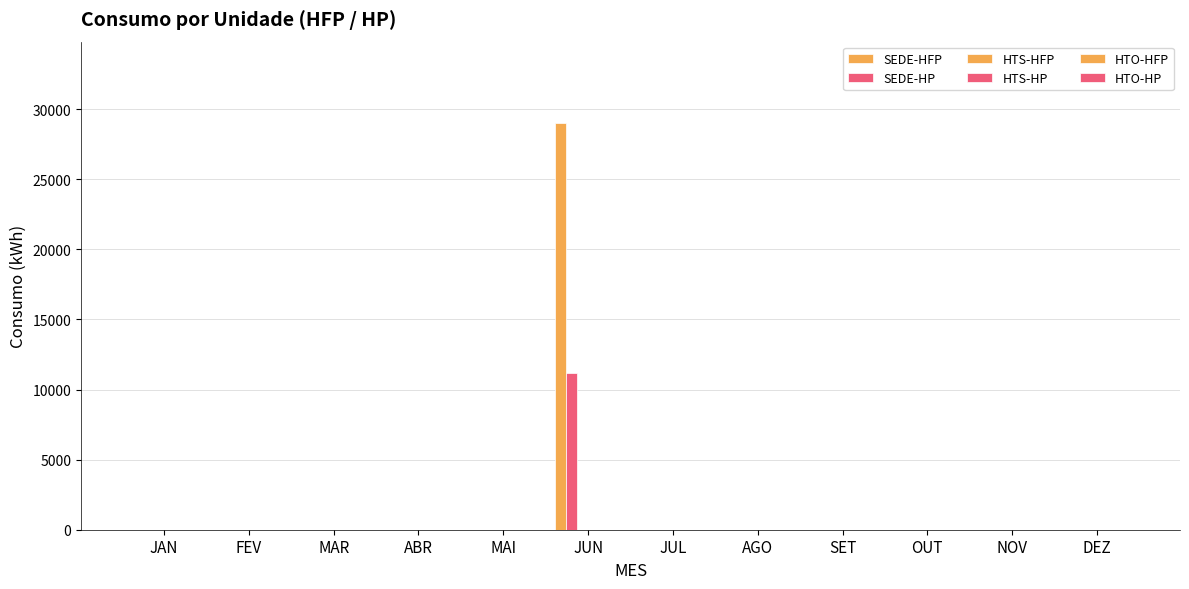

How many groups of bars are there?

12